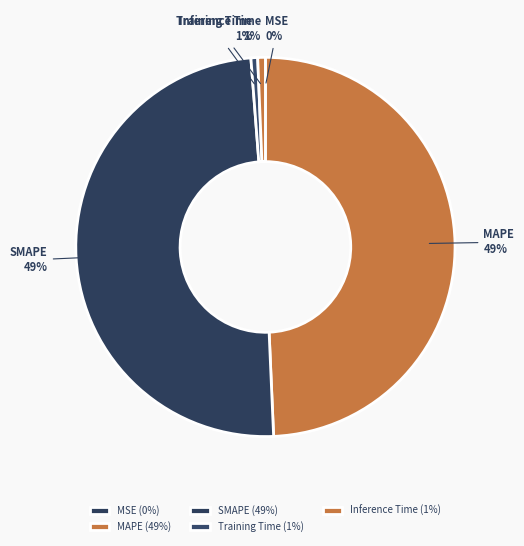

To the nearest percent, what percentage of the pie is Inference Time?

1%